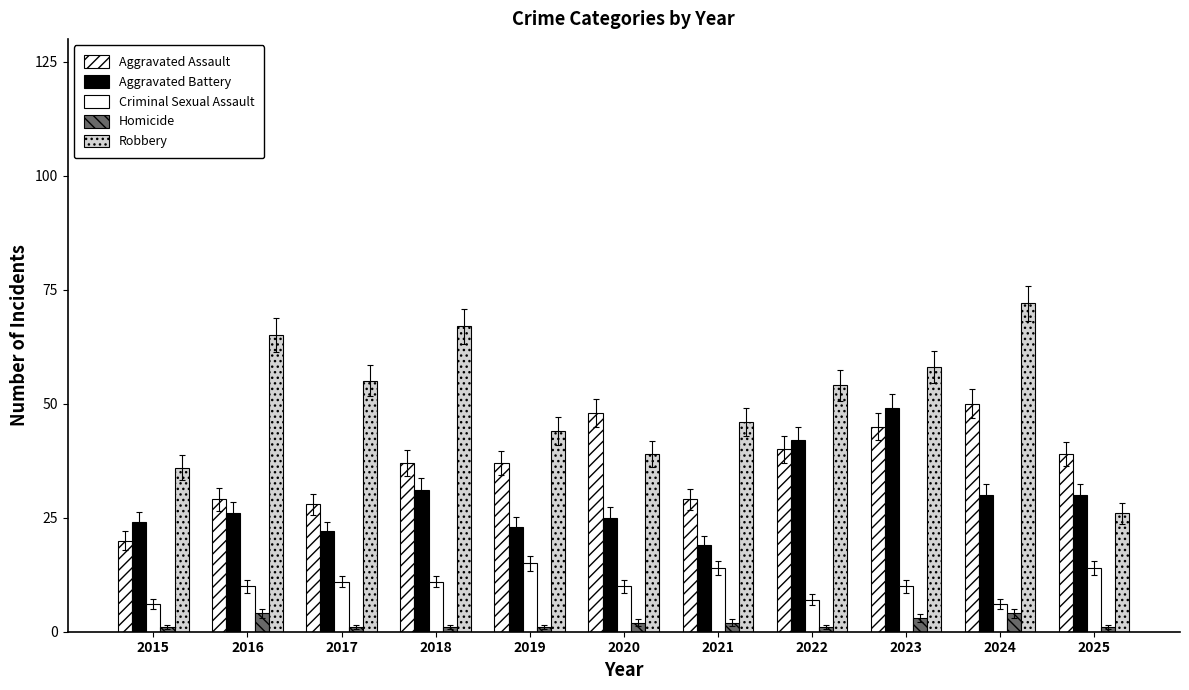

Does the chart contain any negative values?

No